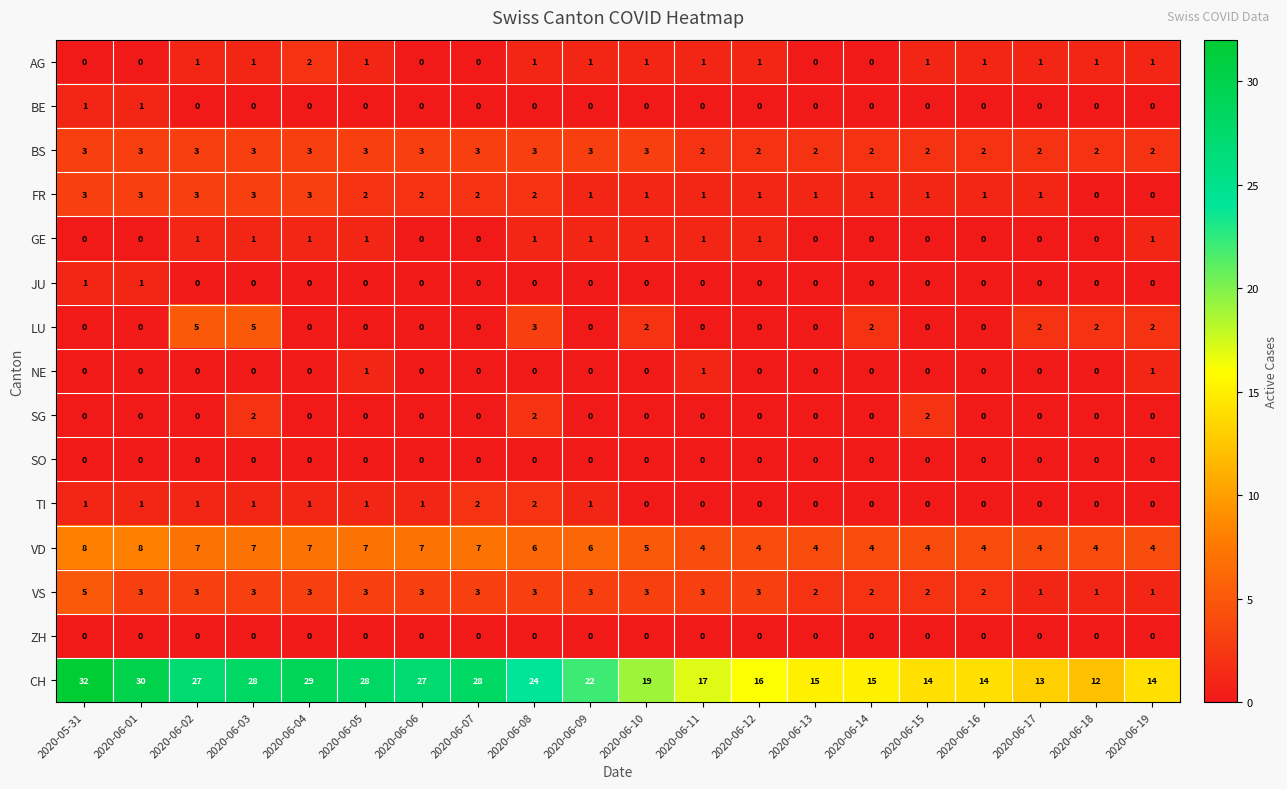

True or false: NE has a value of 0 at 2020-06-14.

True